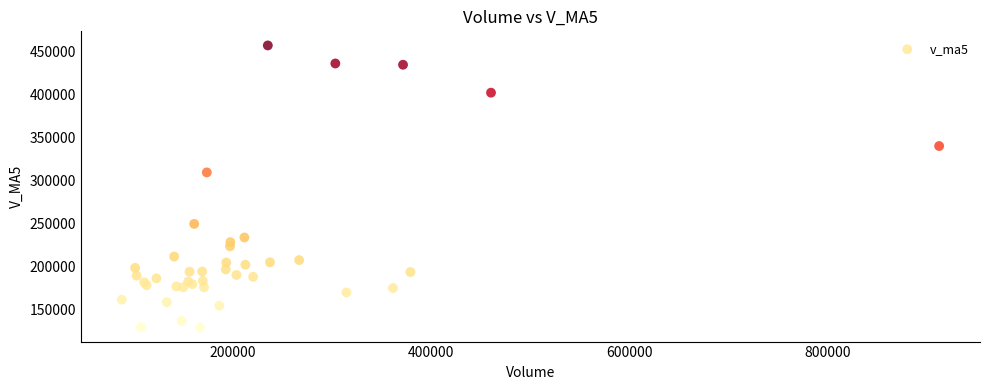

What Y value in the scatter plot is closest to 292800?

309137.8